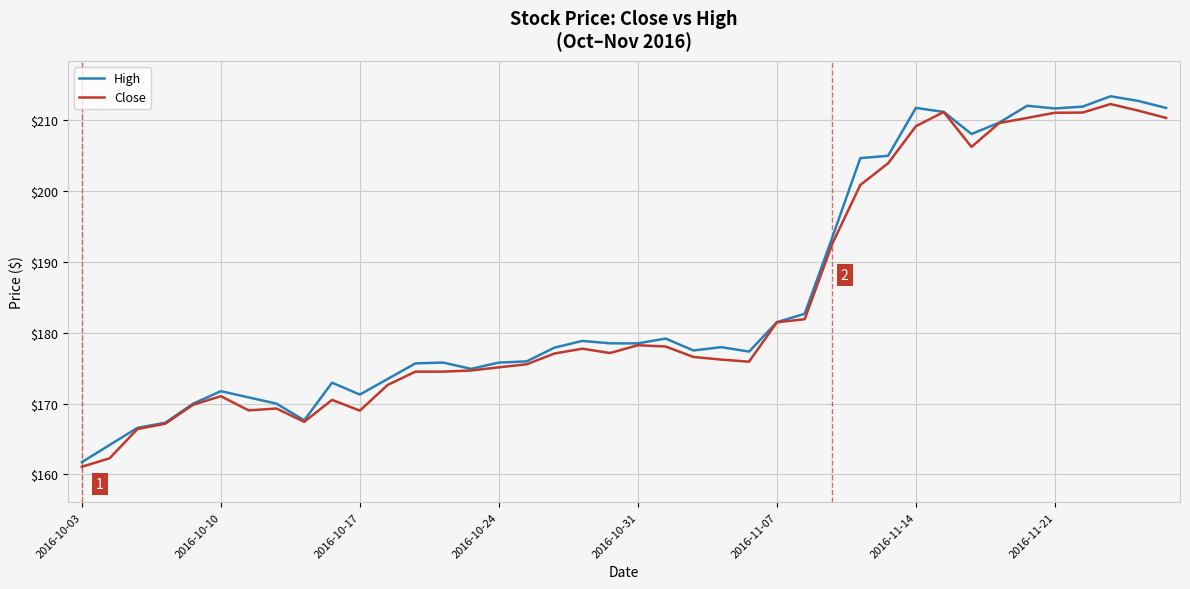

What is the average value of the High series?

185.3